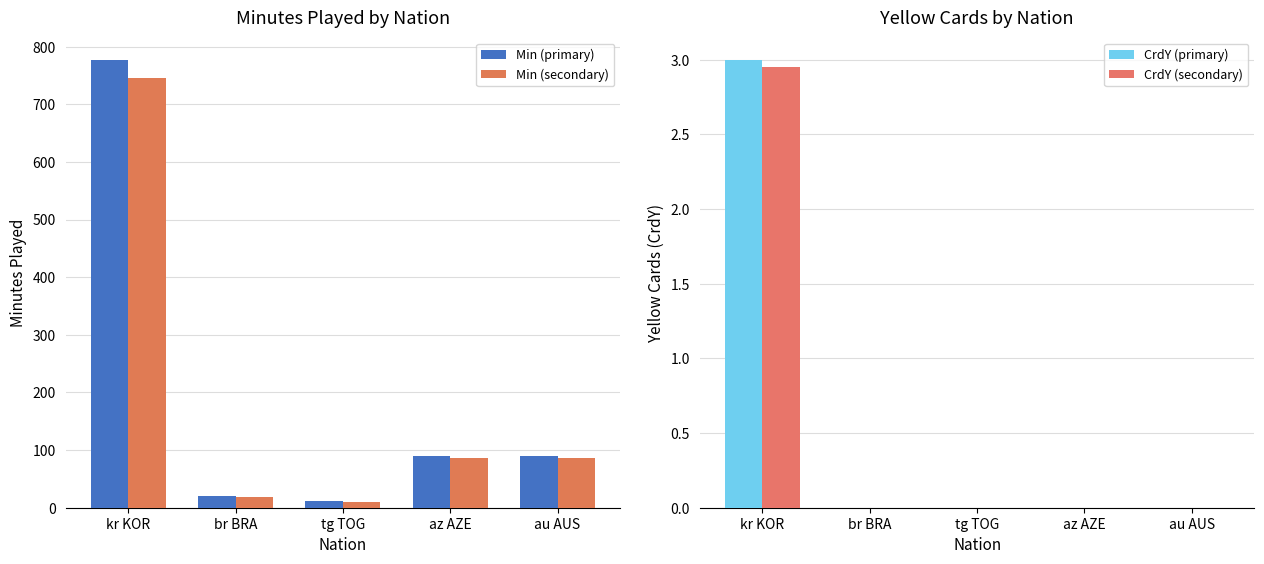

Between br BRA and tg TOG, which series saw the biggest shift?

Min (primary)